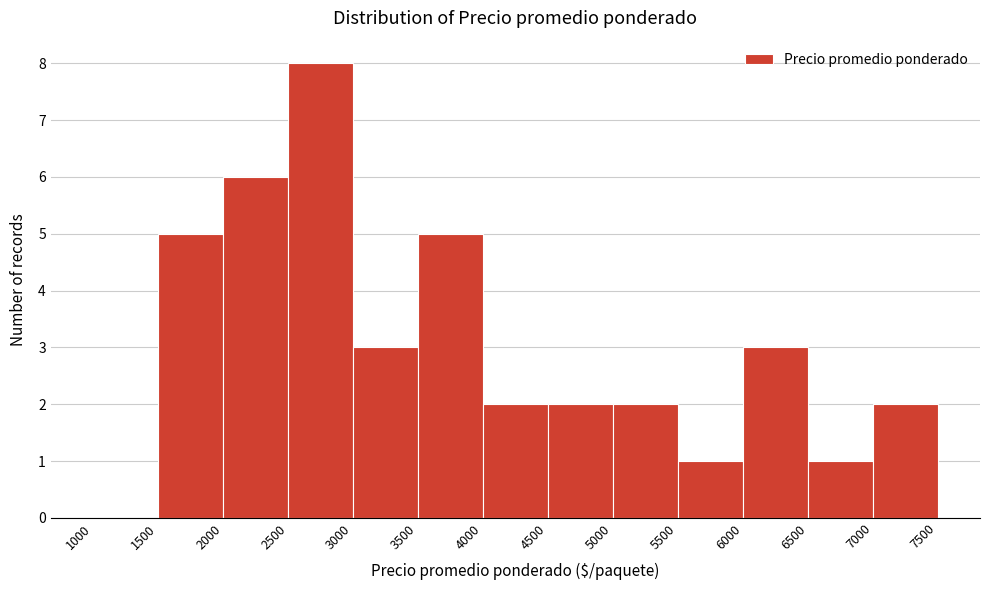

Reading left to right, list every bar in this chart as the range it spans on the x-axis followed by its height. The values are not printed on the chart, so give them approximately, as read against the axis.

1000 to 1500: 0
1500 to 2000: 5
2000 to 2500: 6
2500 to 3000: 8
3000 to 3500: 3
3500 to 4000: 5
4000 to 4500: 2
4500 to 5000: 2
5000 to 5500: 2
5500 to 6000: 1
6000 to 6500: 3
6500 to 7000: 1
7000 to 7500: 2